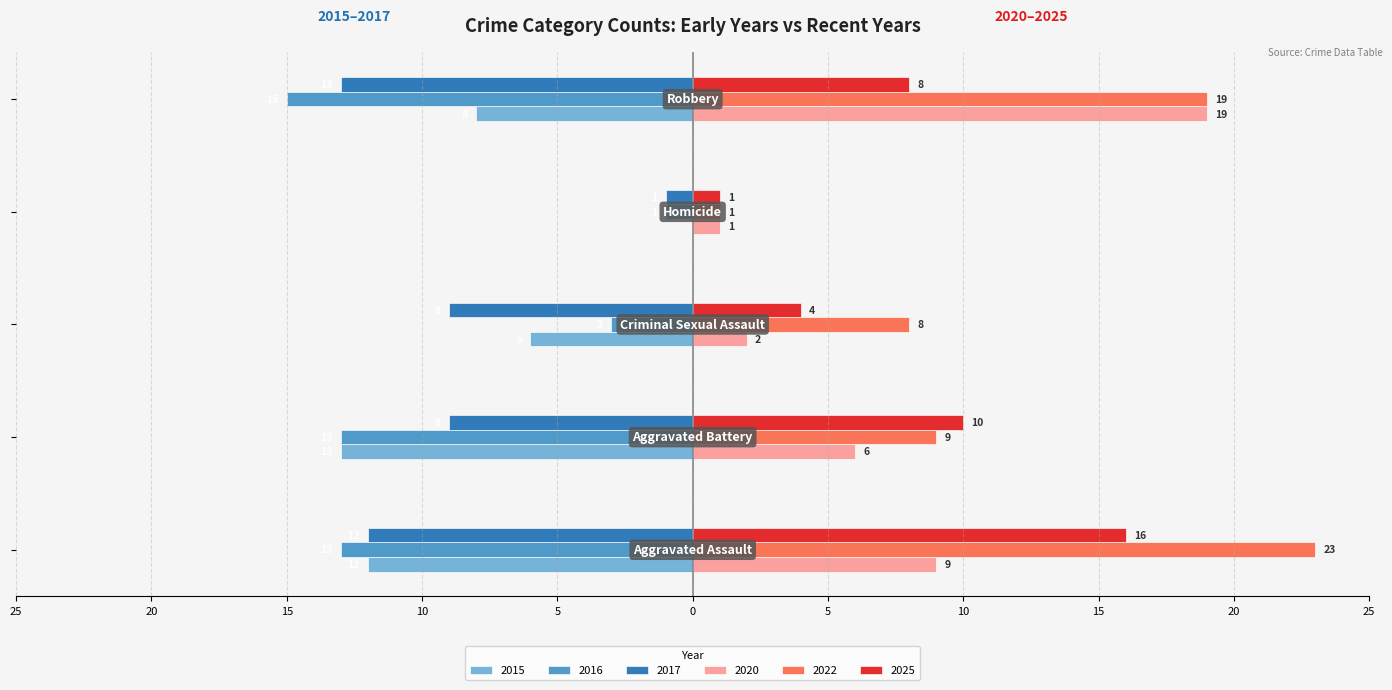

At which category does the chart reach its peak across all series?

Aggravated Assault